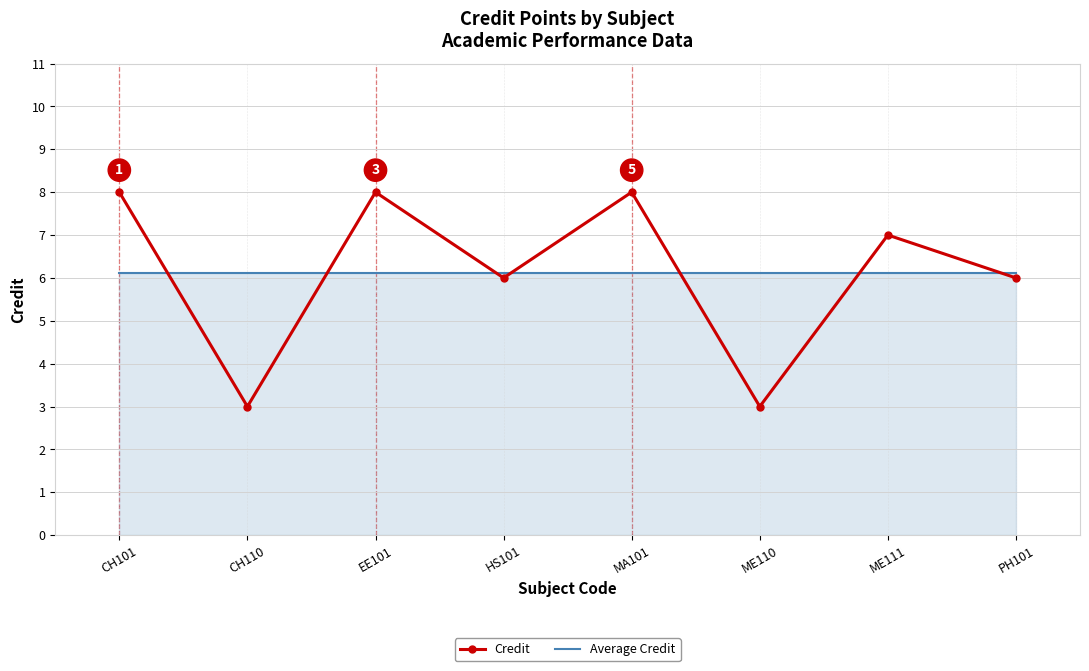

Between which two adjacent categories do Credit and Average Credit first intersect?

CH101 and CH110